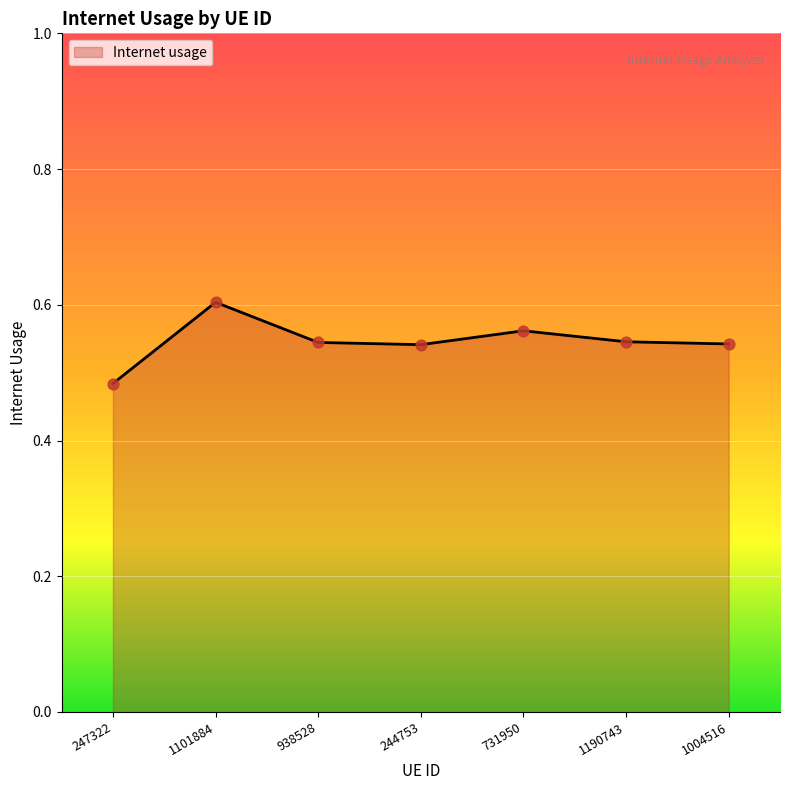

Between 244753 and 247322, which is larger?

244753